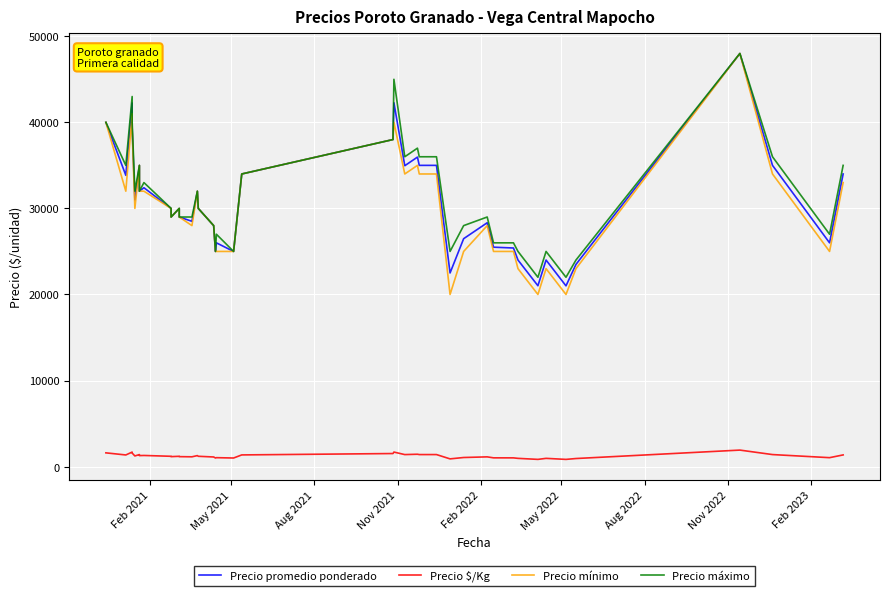

True or false: Precio promedio ponderado and Precio mínimo cross at least once.

False